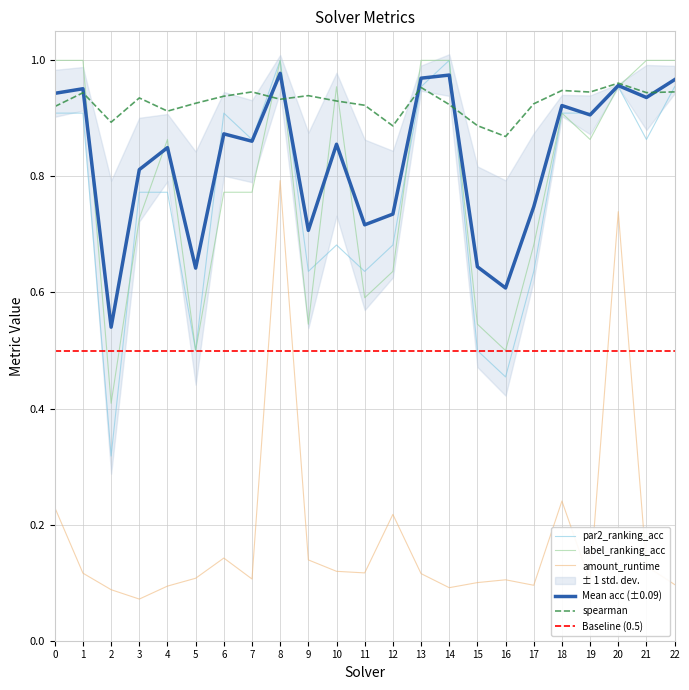

True or false: amount_runtime and spearman cross at least once.

False